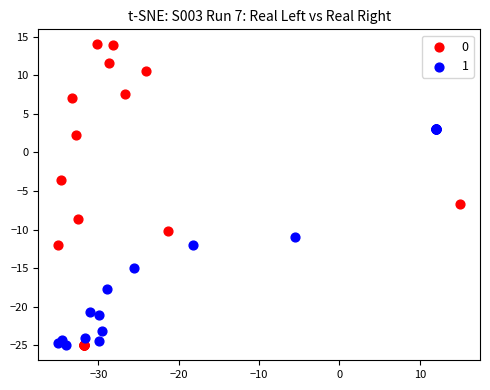

Which series has the largest Y range (max minus min)?

0